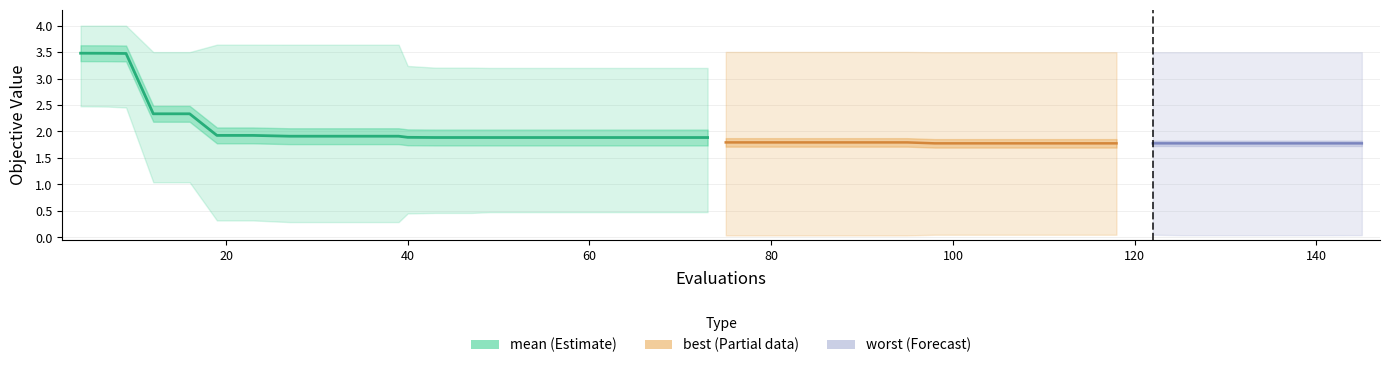

The value of worst at 3 is 2.1. True or false?

False